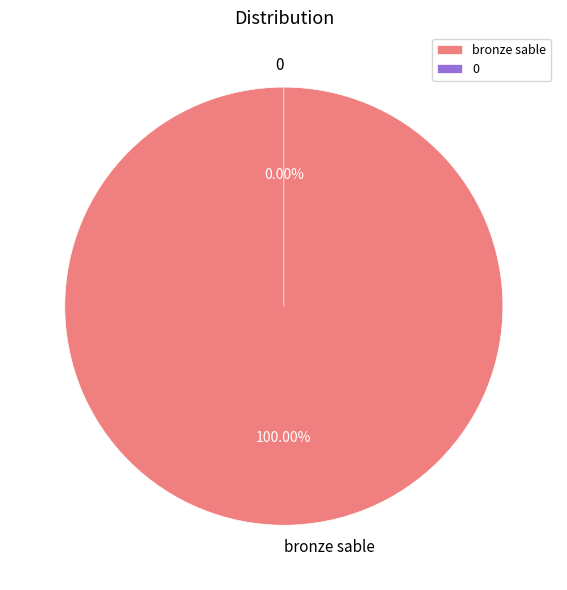

How many segments does this pie chart have?

2